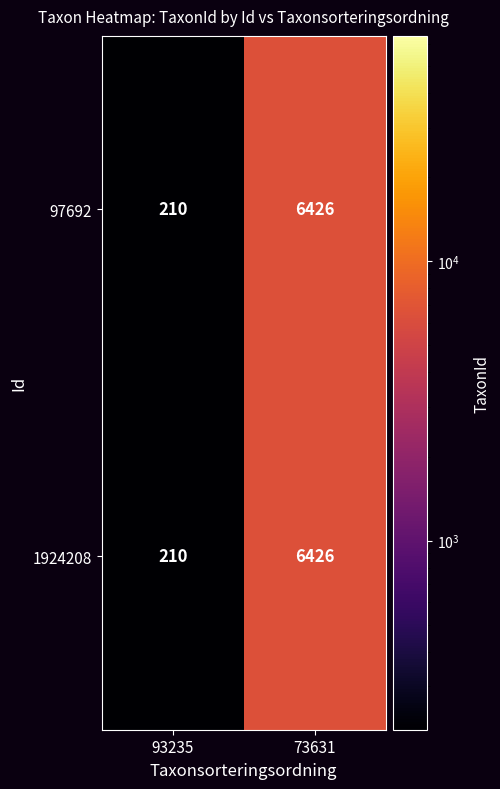

Where is 1924208 nearest to the value 3318?

93235